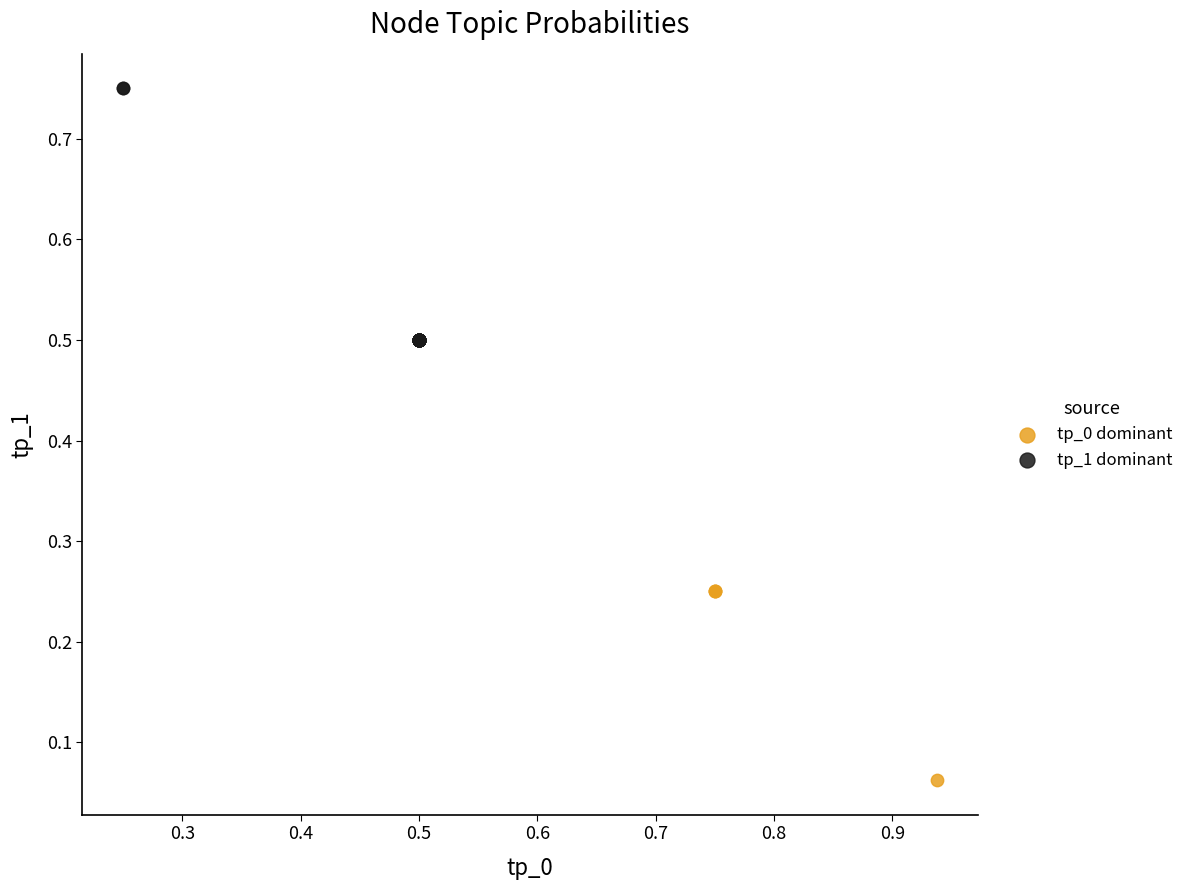

Which series has the largest Y range (max minus min)?

tp_1 dominant